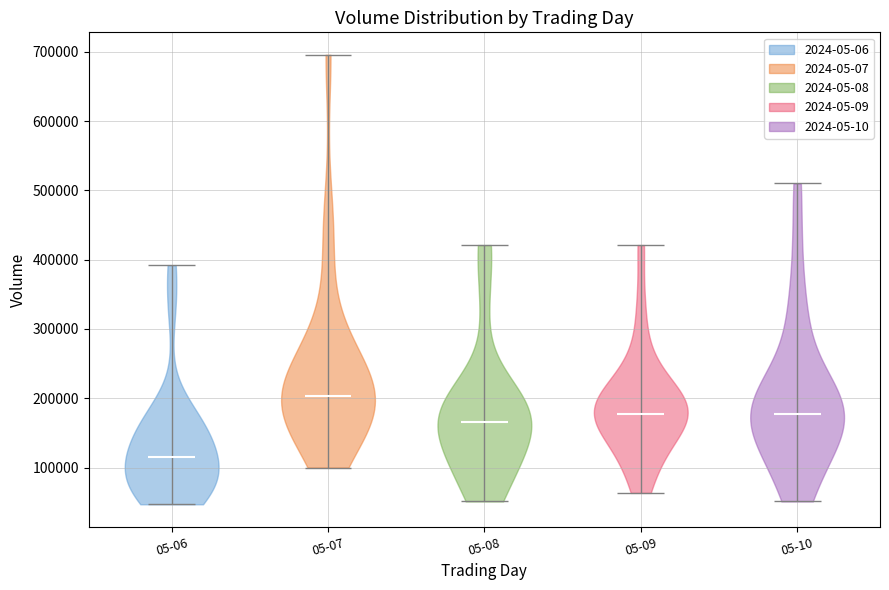

Which violin has the lowest median line?

05-06